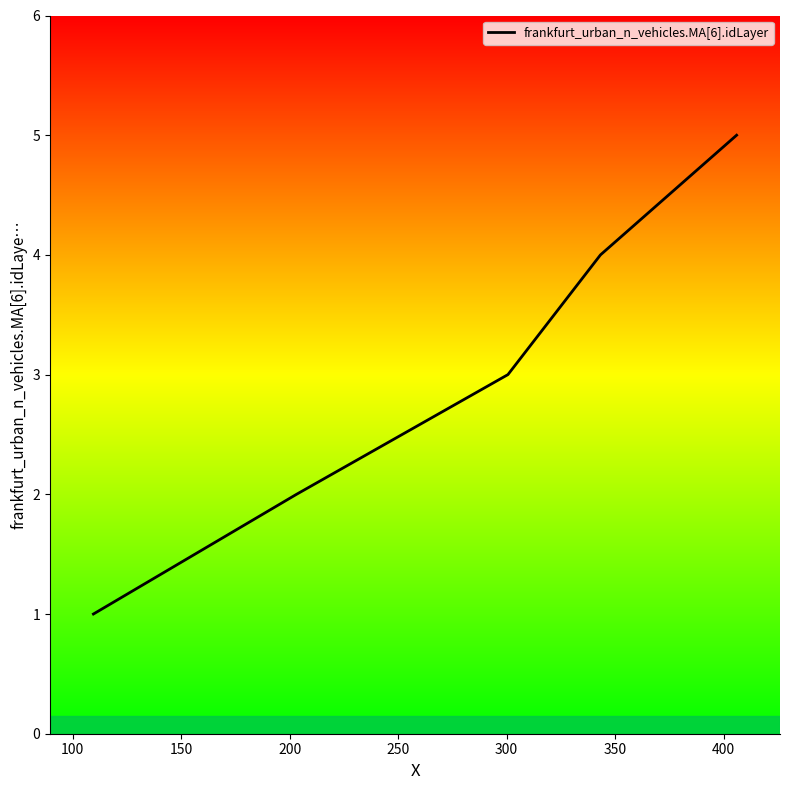

What is the difference between the maximum and second lowest values?

3